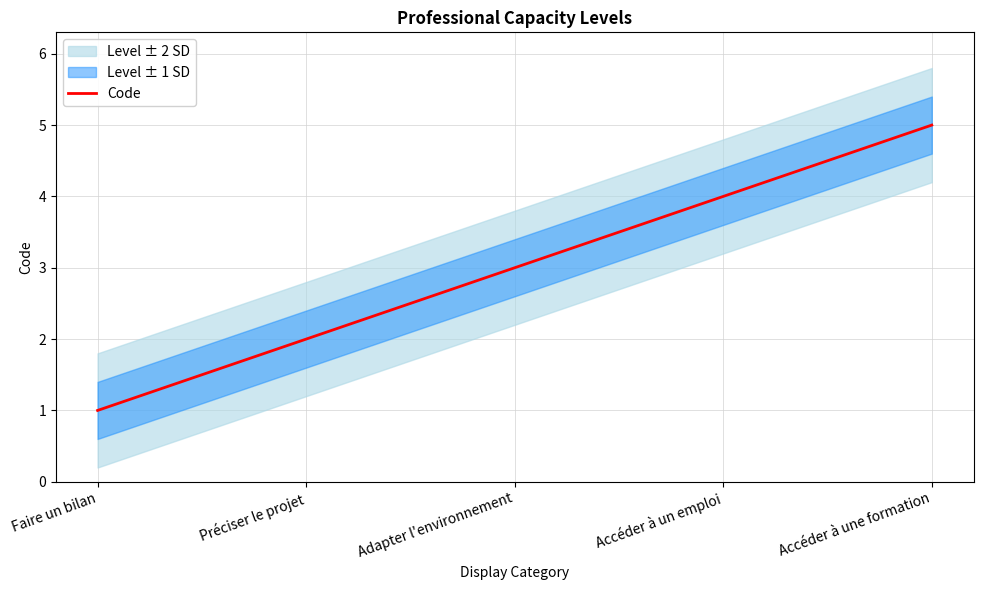

Is this an area chart (filled region under the line)?

No